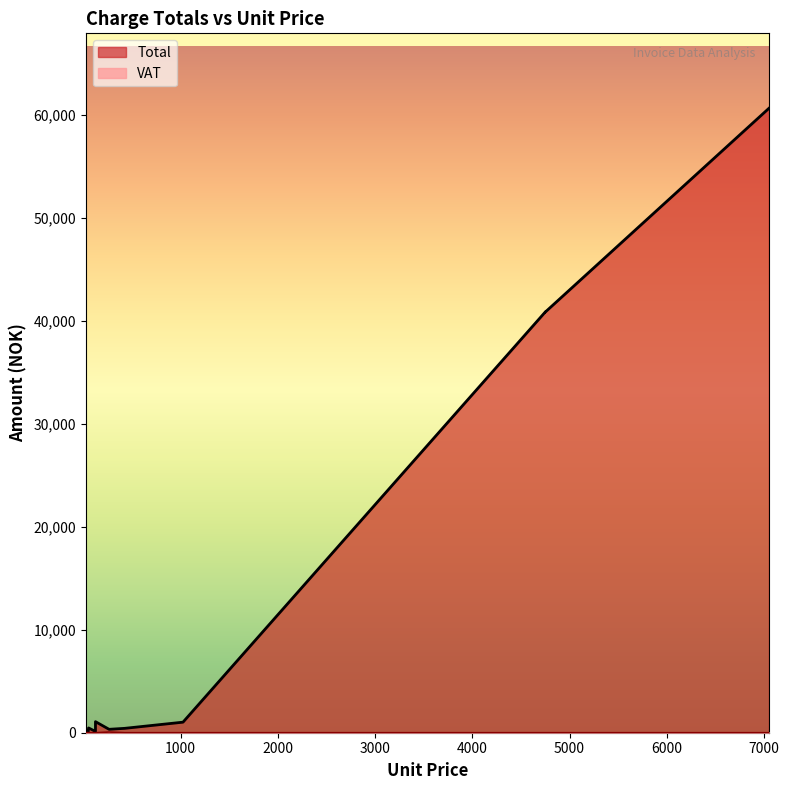

What is the difference between the maximum and minimum values in the VAT series?

66.2